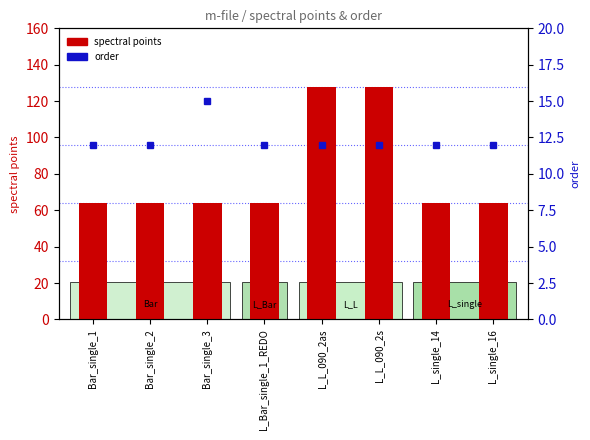

What is the highest value of the spectral points series?

128